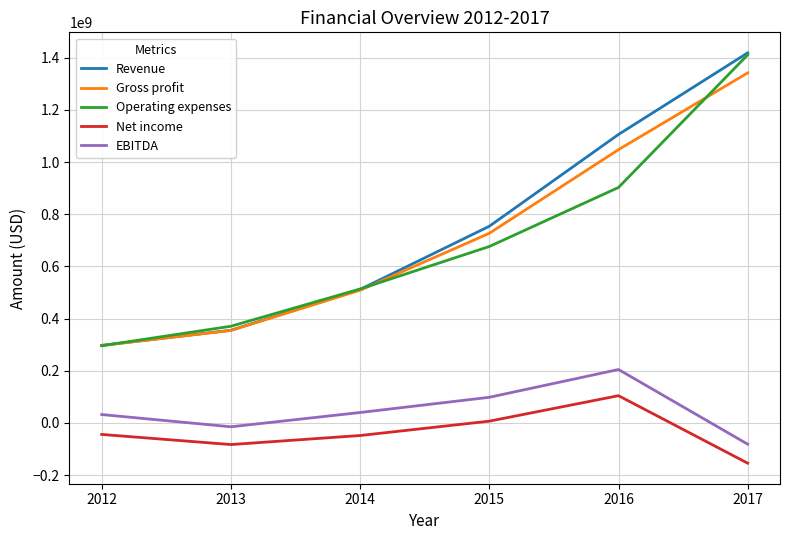

True or false: Gross profit has a value of 296902000 at 2012.

True